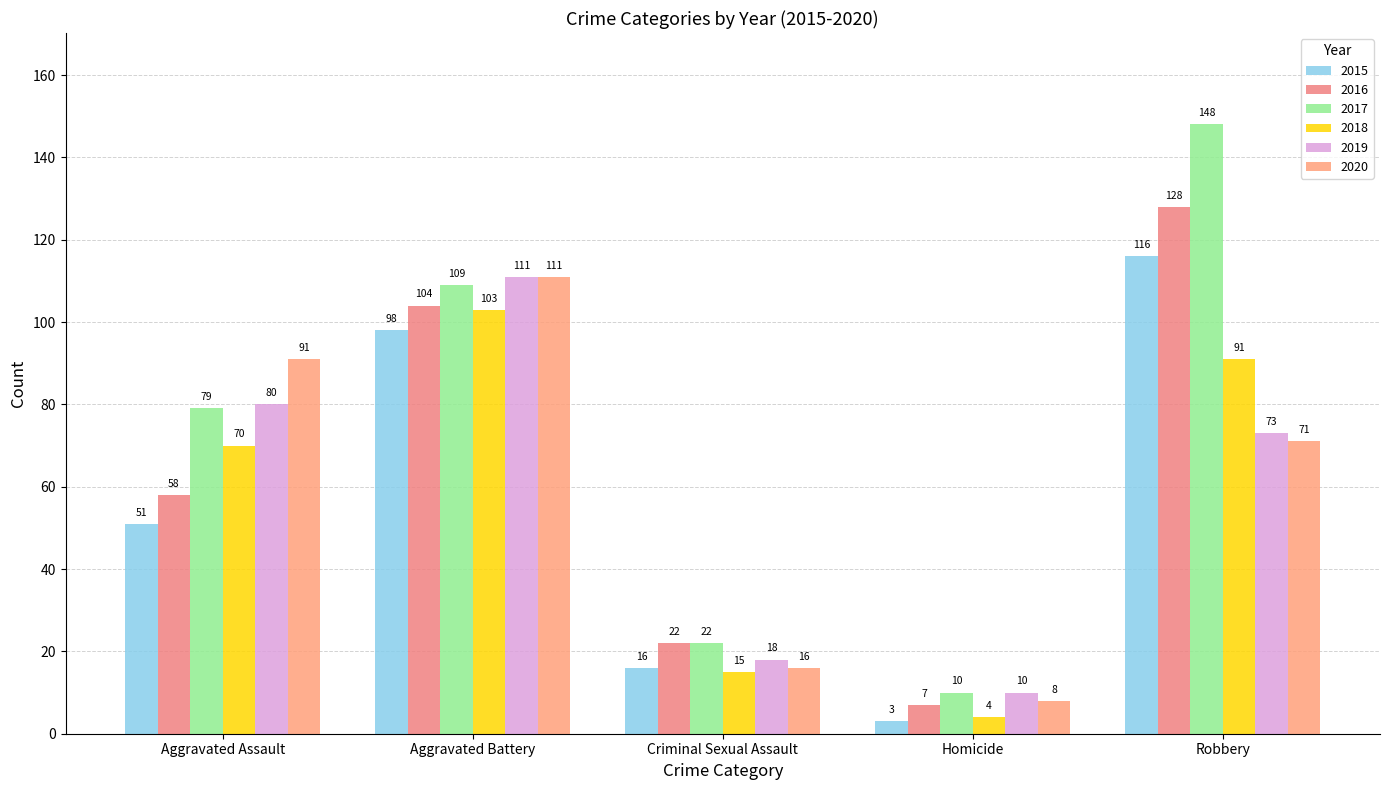

What are all the series names shown in the legend?

2015, 2016, 2017, 2018, 2019, 2020